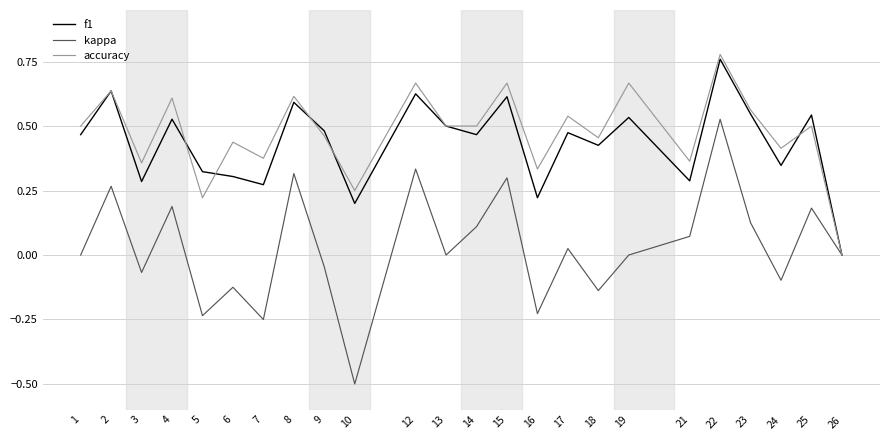

At which category does f1 reach its first local valley?

3